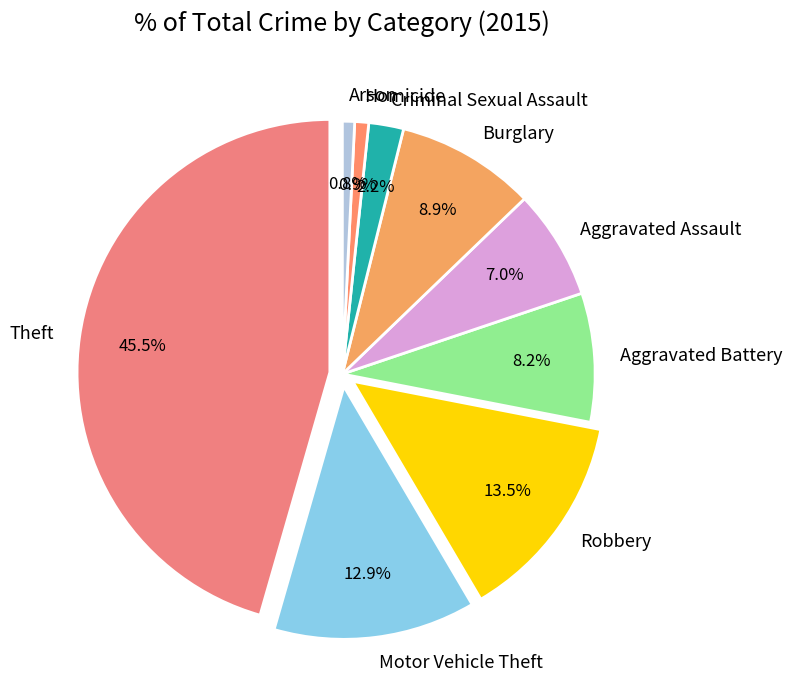

Which slice is the largest?

Theft